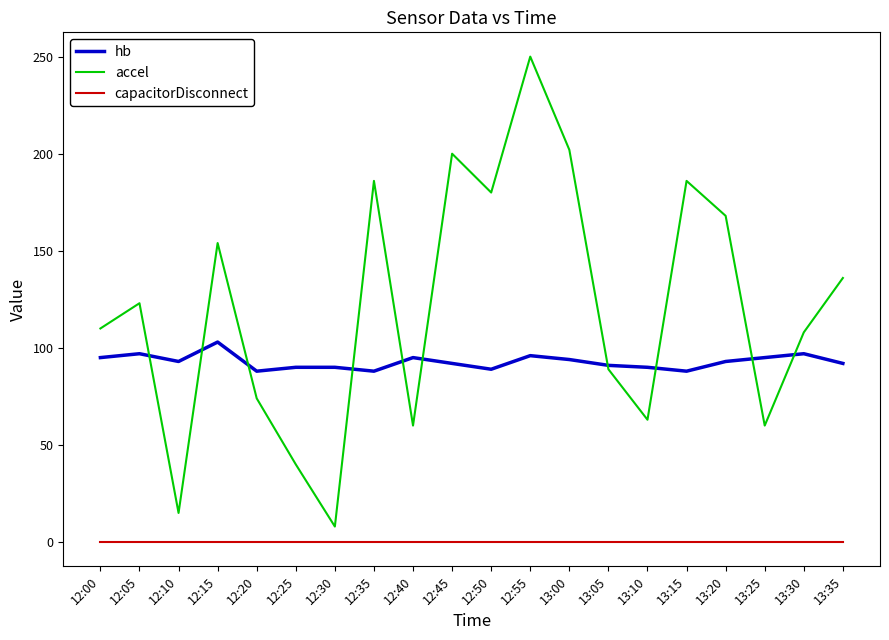

At 12:35, list the series in order from largest to smallest.

accel, hb, capacitorDisconnect